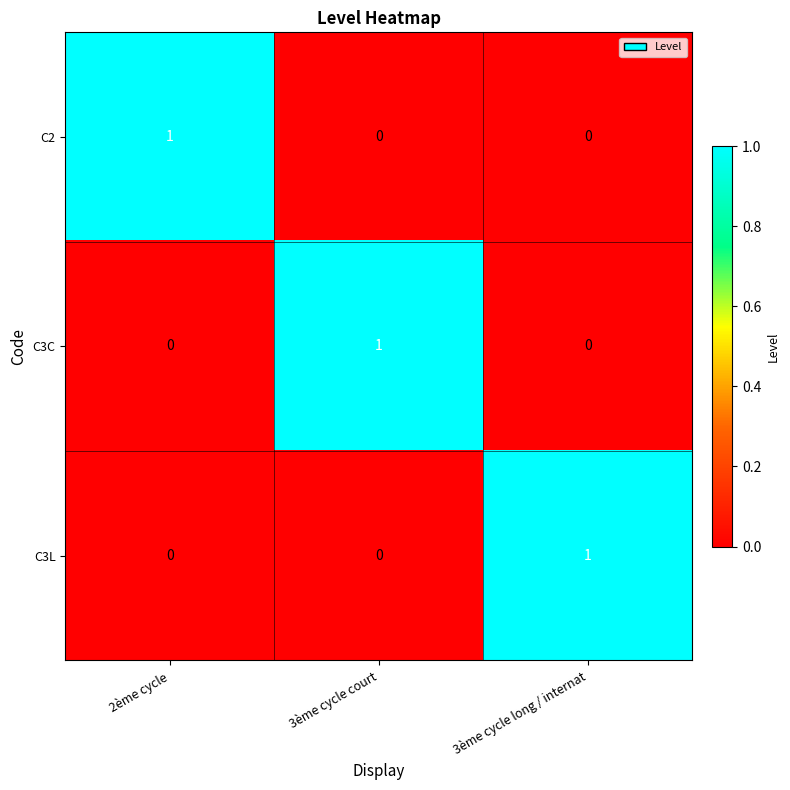

At how many categories does at least one series exceed 0?

3